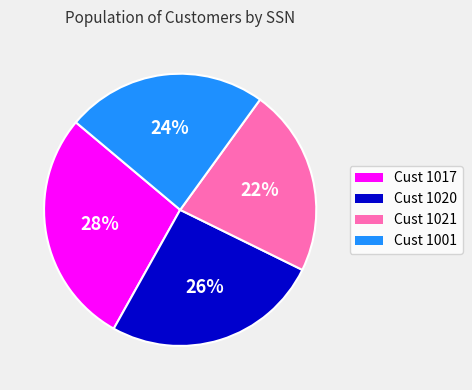

How many segments does this pie chart have?

4